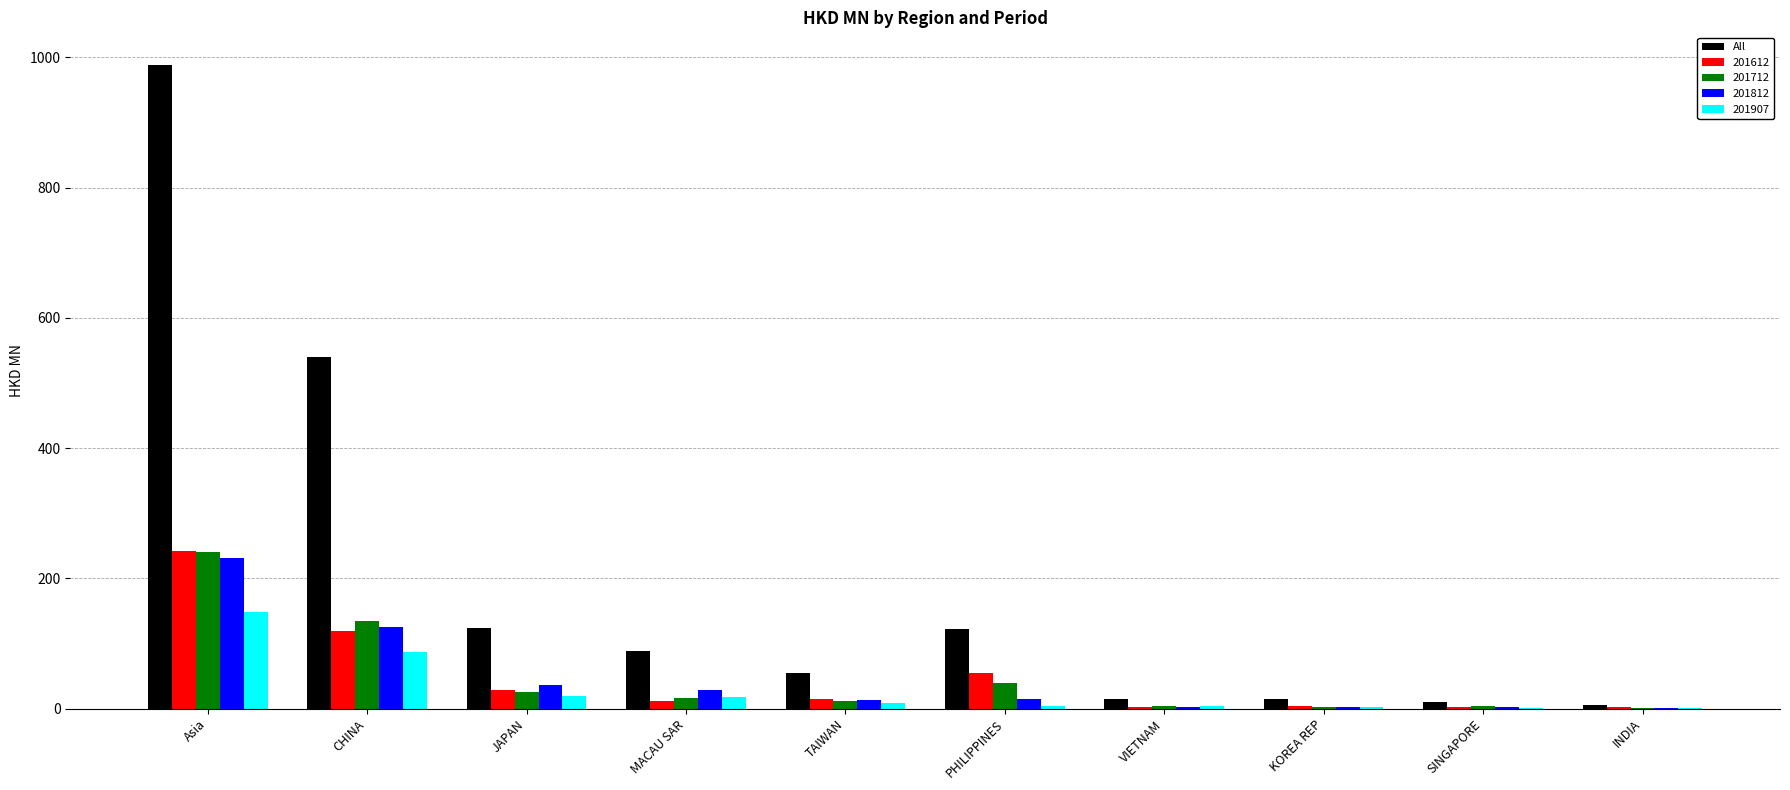

What is the greatest value displayed?

989.0